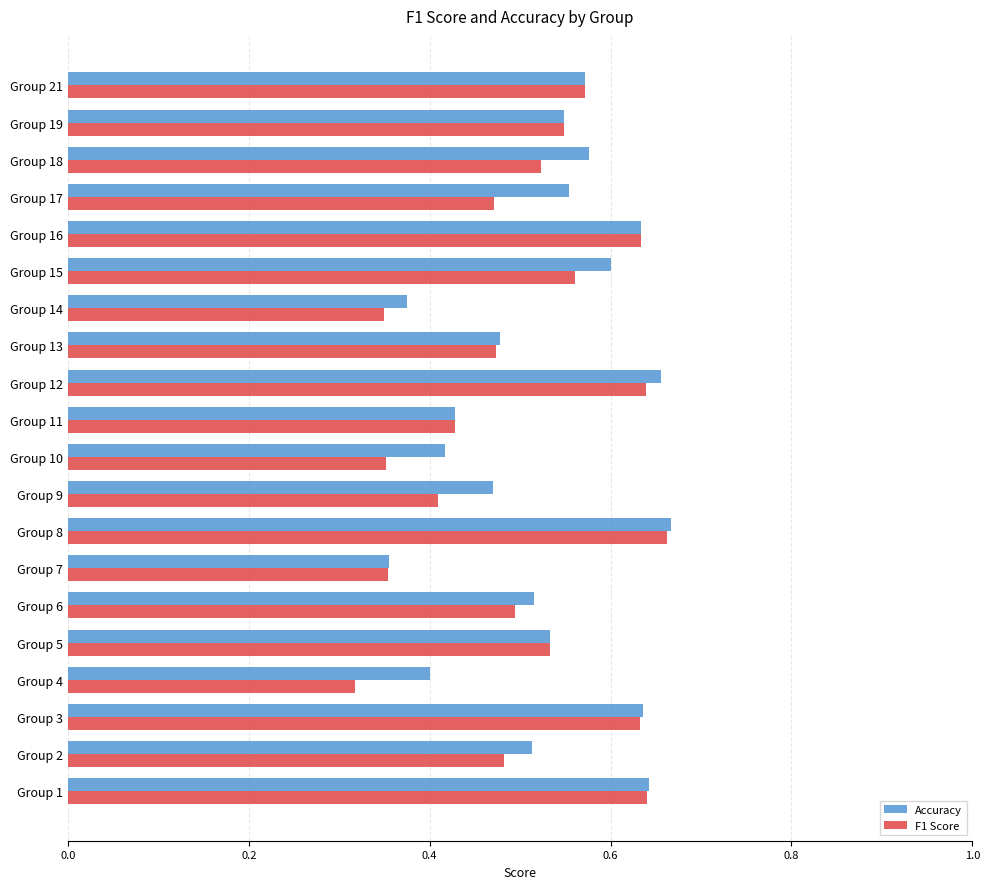

Between Group 6 and Group 16, which series saw the biggest shift?

F1 Score